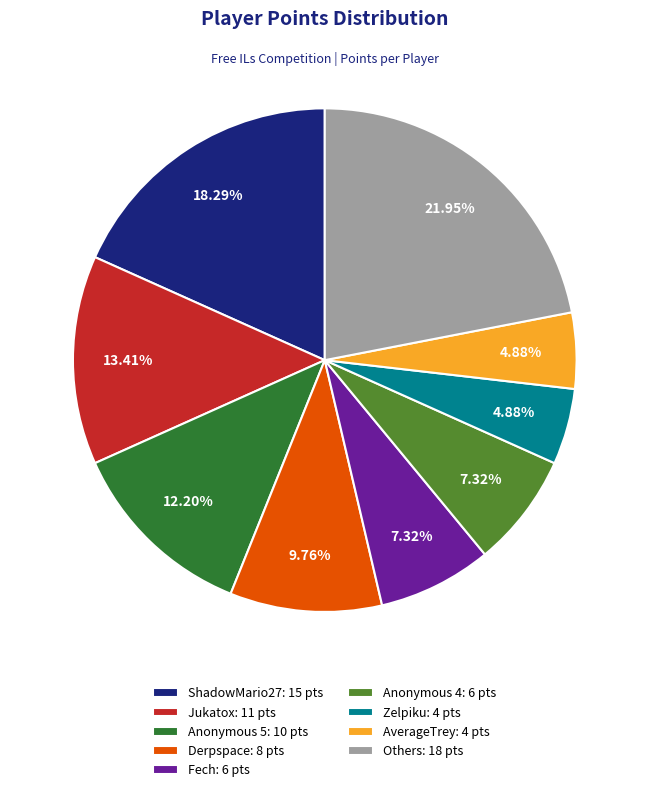

Between AverageTrey: 4 pts and Fech: 6 pts, which is larger?

Fech: 6 pts